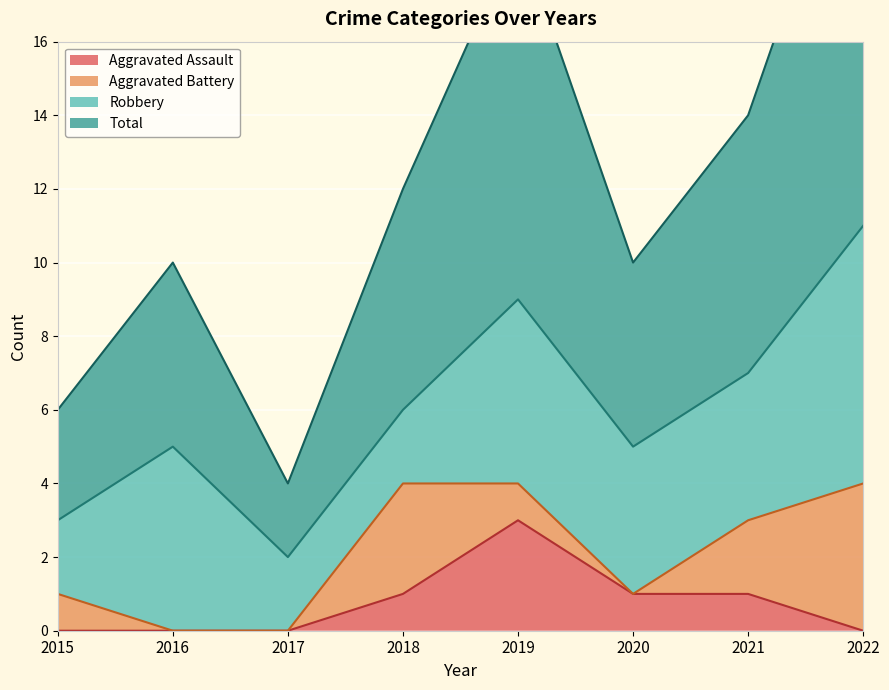

List the labels in order of Total value, smallest first.

2017, 2015, 2016, 2020, 2018, 2021, 2019, 2022